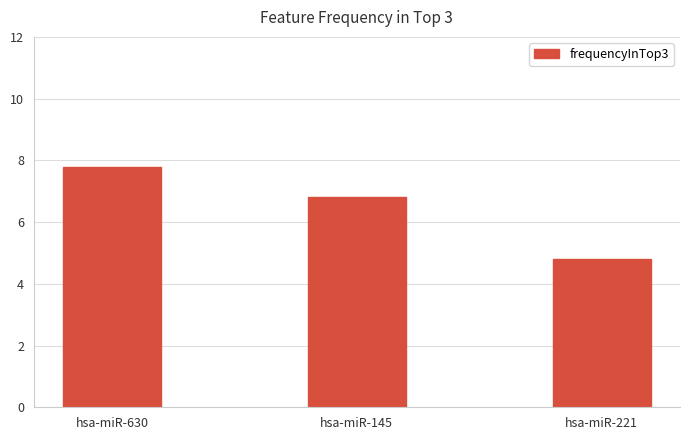

What is the greatest value displayed?

7.8